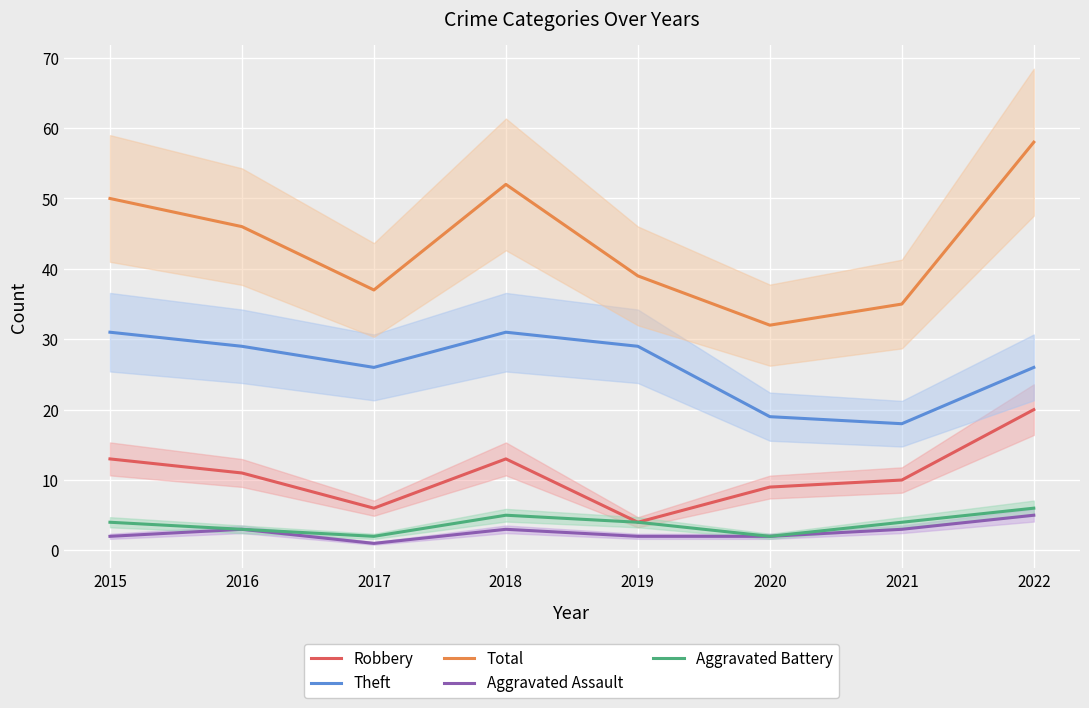

At which category is the sum across all series the highest?

2022